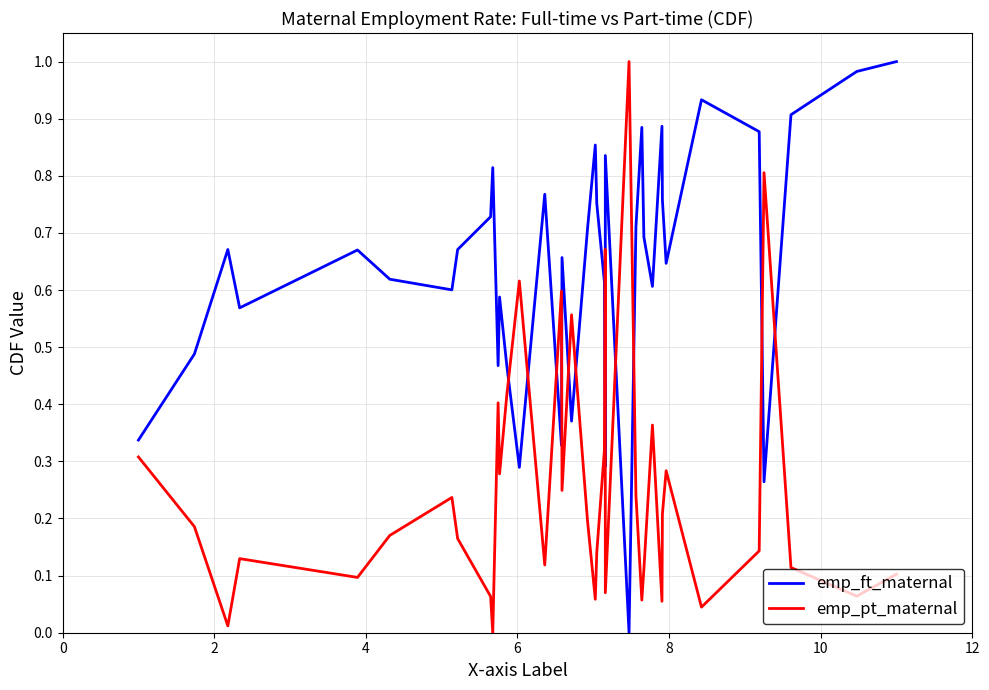

In emp_pt_maternal, how many points are lower than both neighbors (excluding endpoints)?

12